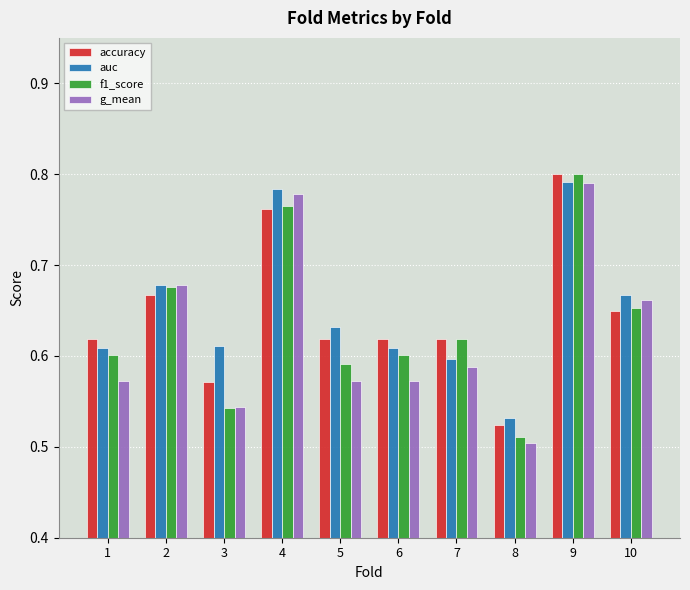

How many accuracy values are between 0 and 1?

10